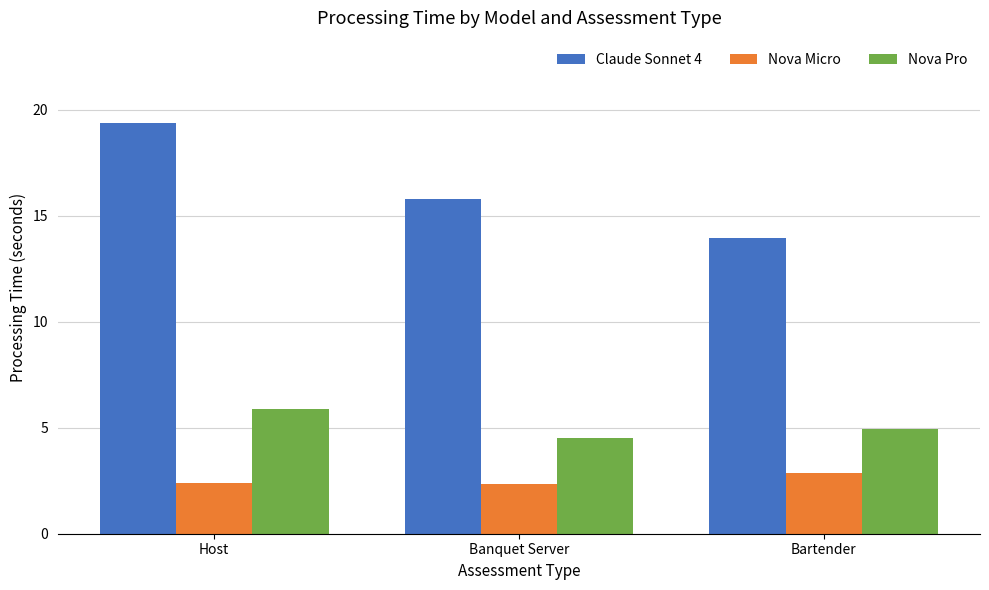

What is the label of the 3rd bar from the left?

Bartender